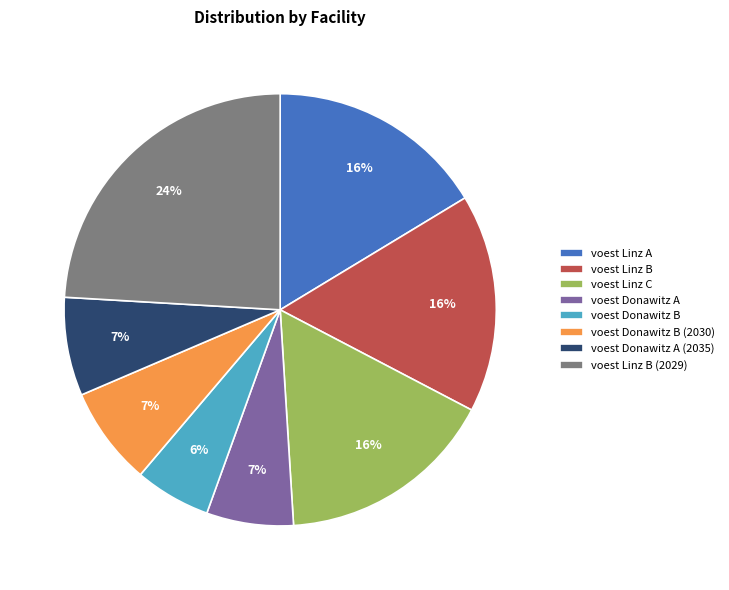

Count the number of slices in the pie.

8